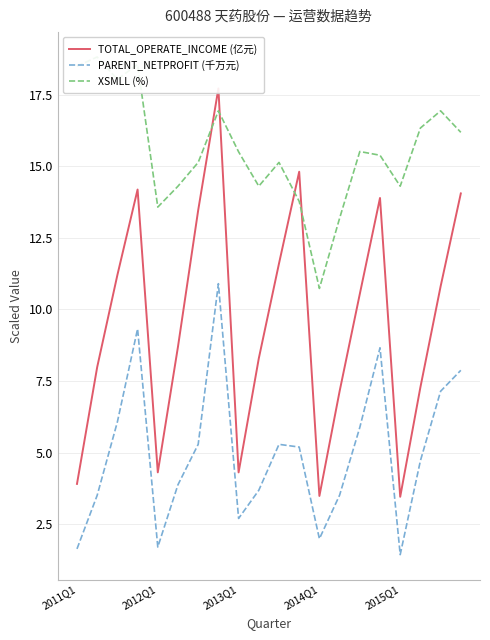

Reading left to right, transcribe all the data shown in this chart.

TOTAL_OPERATE_INCOME (亿元): 3.9	8.0	11.2	14.2	4.3	8.7	13.5	17.7	4.3	8.3	11.6	14.8	3.5	7.1	10.5	13.9	3.5	7.3	10.8	14.0
PARENT_NETPROFIT (千万元): 1.6	3.5	6.1	9.3	1.7	3.9	5.3	10.9	2.7	3.7	5.3	5.2	2.0	3.5	5.9	8.7	1.4	4.7	7.1	7.9
XSMLL (%): 18.5	18.8	18.0	18.6	13.6	14.3	15.1	16.9	15.5	14.3	15.1	13.8	10.7	13.2	15.5	15.4	14.3	16.3	16.9	16.2